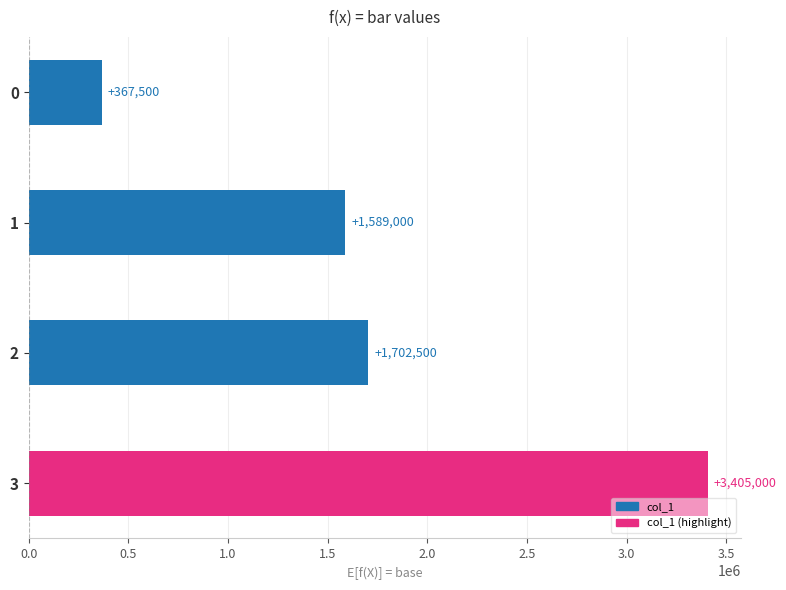

The value at 1 is 1589000. True or false?

True